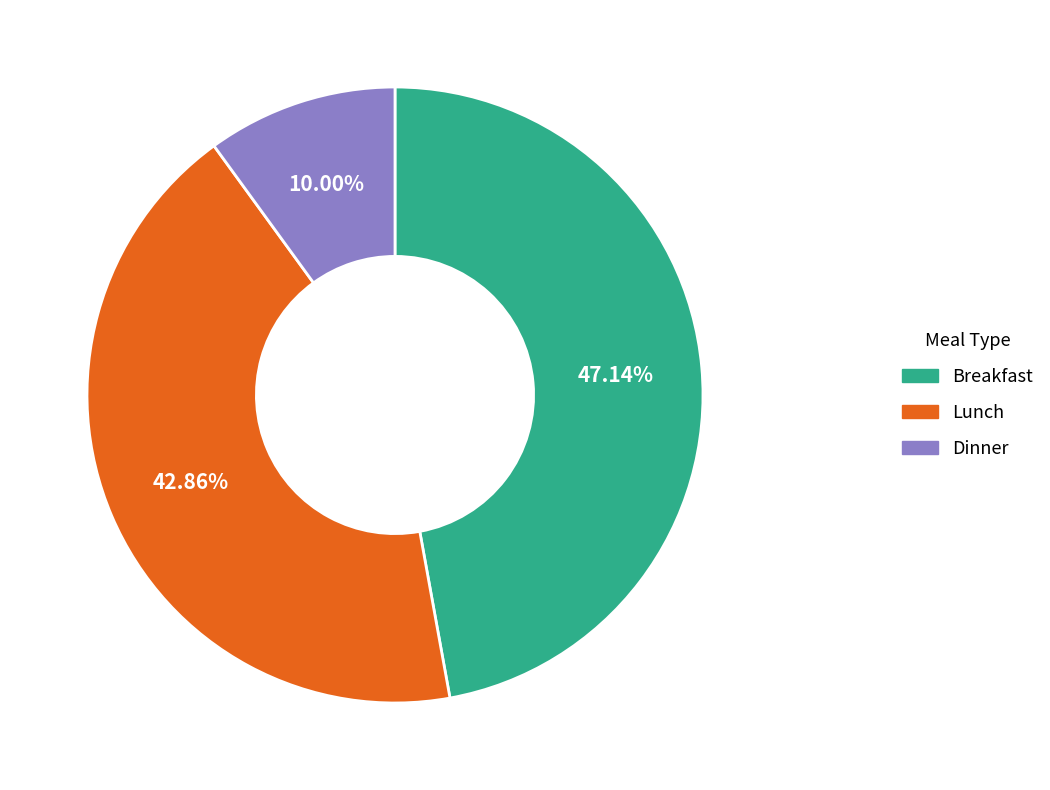

To the nearest percent, what is the difference between the largest and smallest slice percentages?

37%